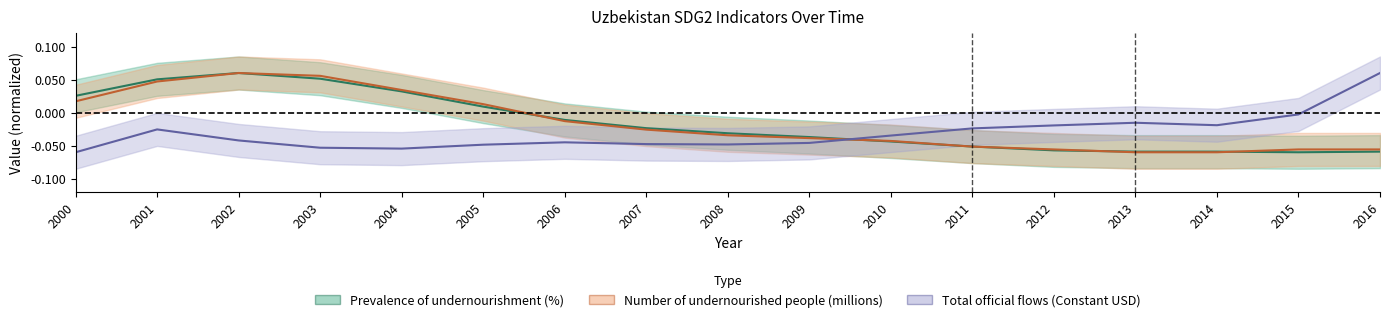

Which series has the largest total across all categories?

Prevalence of undernourishment (%)